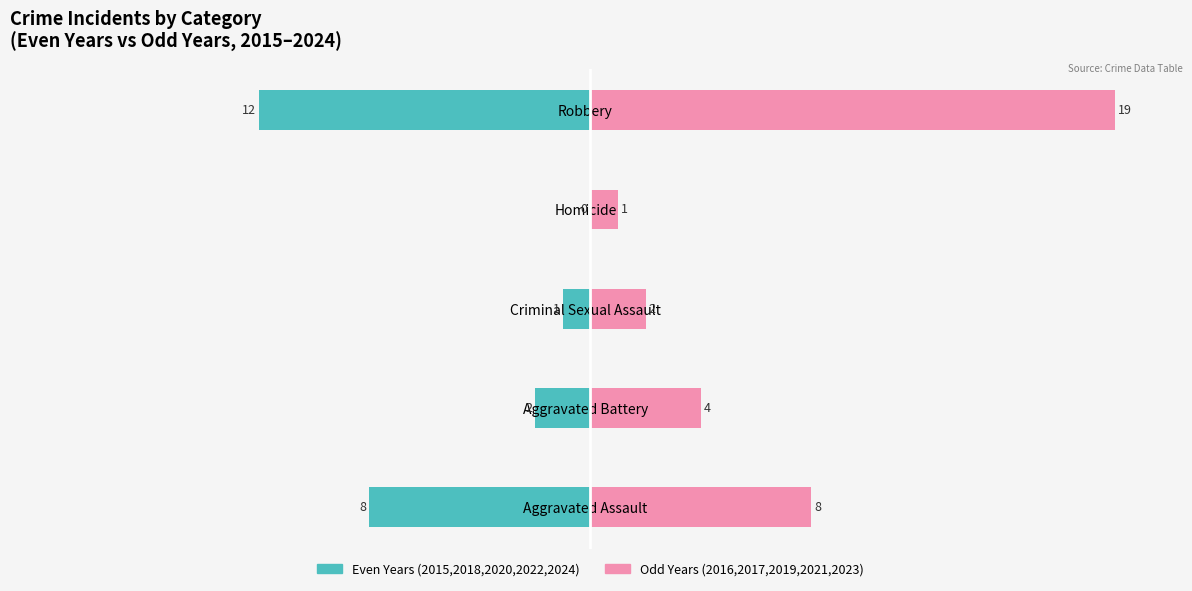

What is the difference between the maximum and minimum values in the Odd Years (2016–2023) series?

18